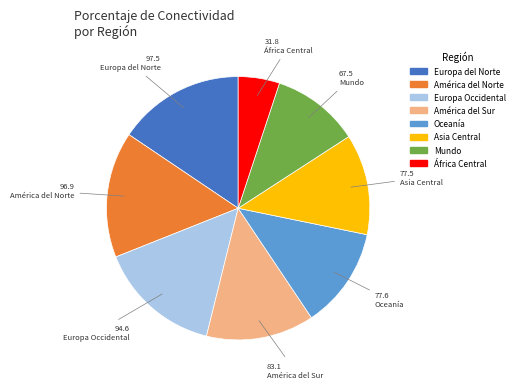

The Asia Central slice represents 12% of the pie. True or false?

True